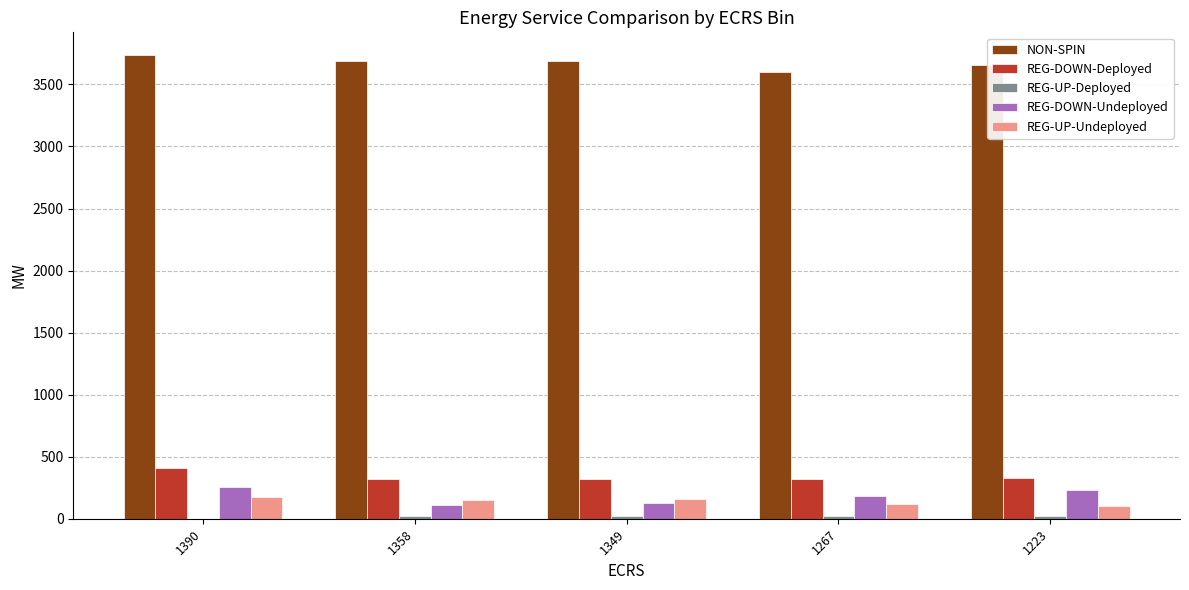

At which label does NON-SPIN reach its peak?

1390